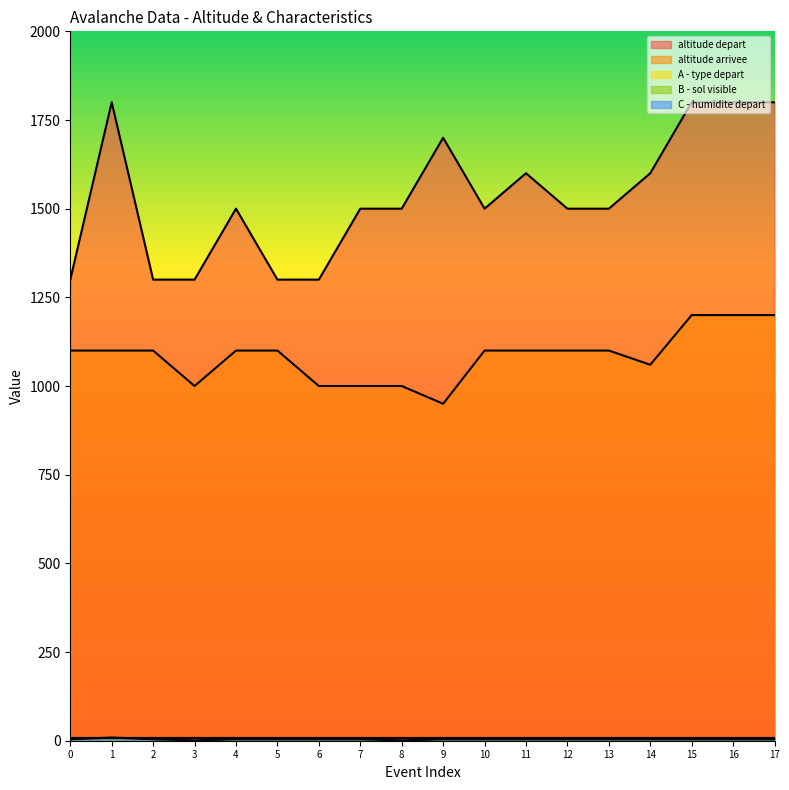

The altitude depart series shows 1300 at 2. True or false?

True